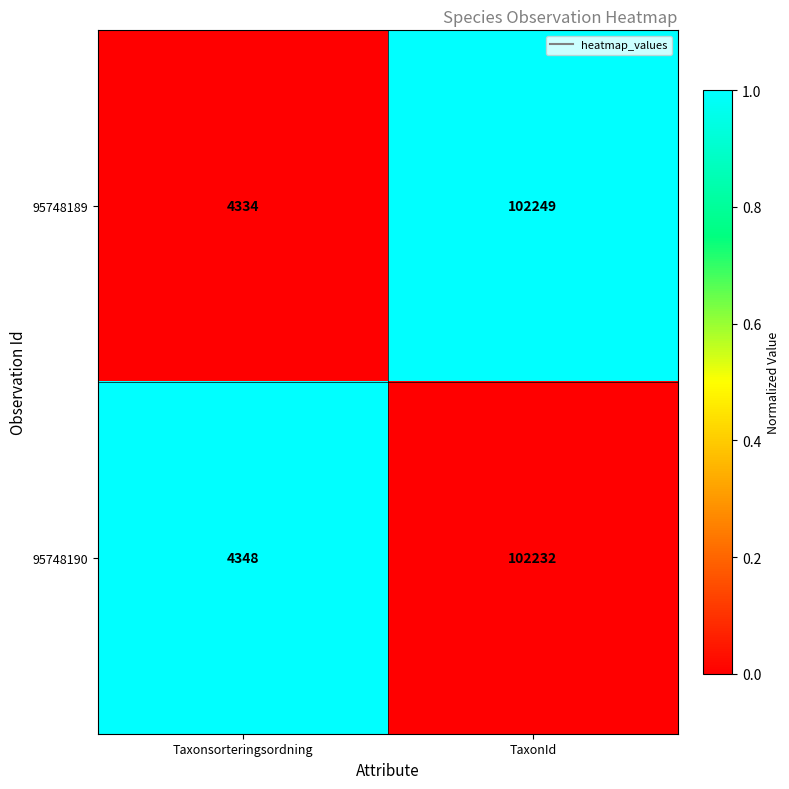

How many distinct data groups are displayed?

2